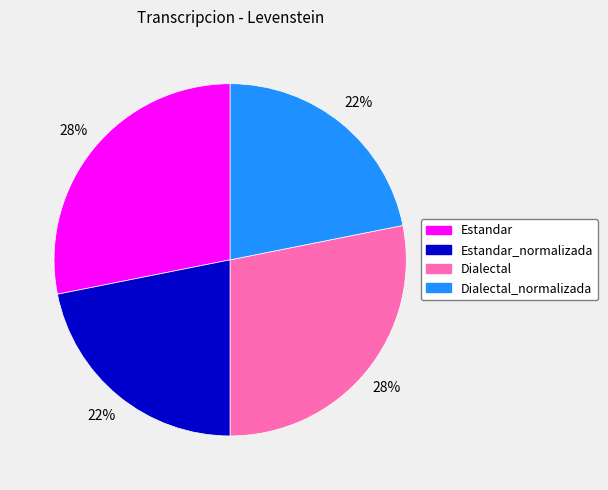

Does any single category account for the majority?

No